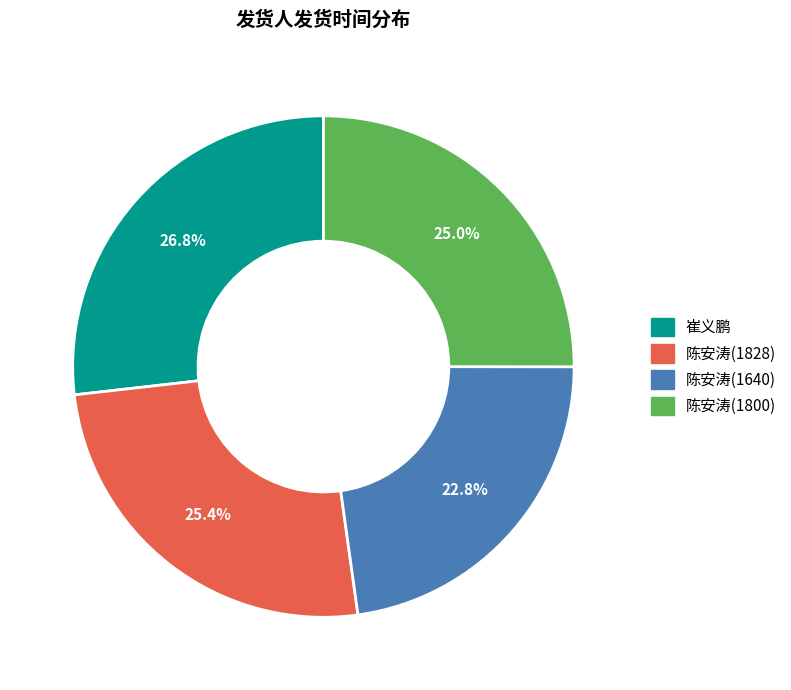

Approximately how many times larger is the value at 陈安涛(1640) compared to 崔义鹏?

0.9